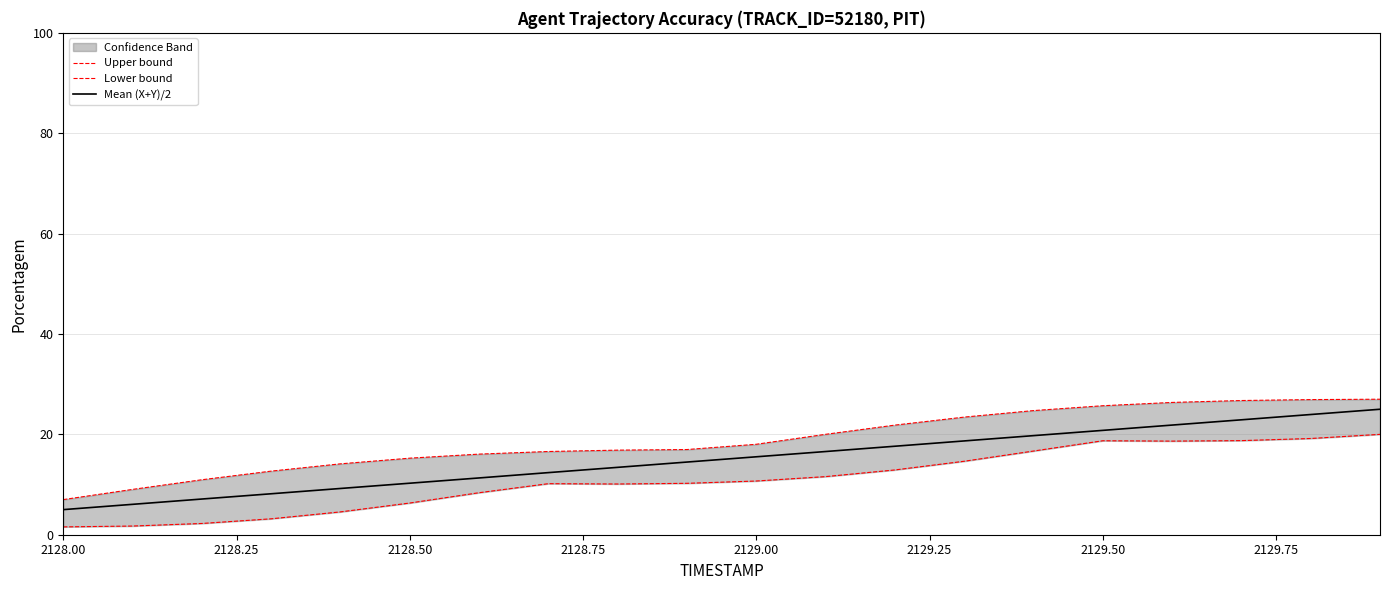

In Lower bound, how many points are lower than both neighbors (excluding endpoints)?

2